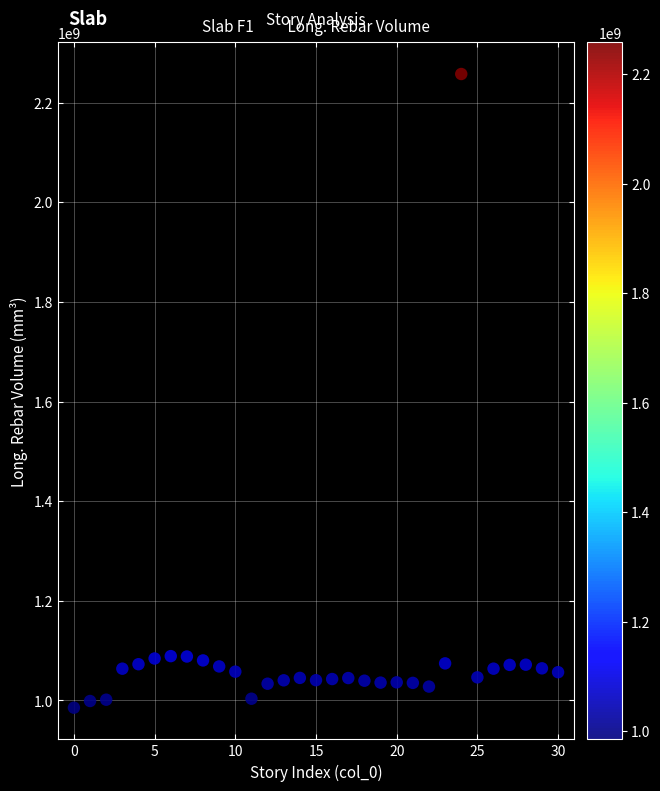

What is the range of Y values (max minus min)?

1272382179.3